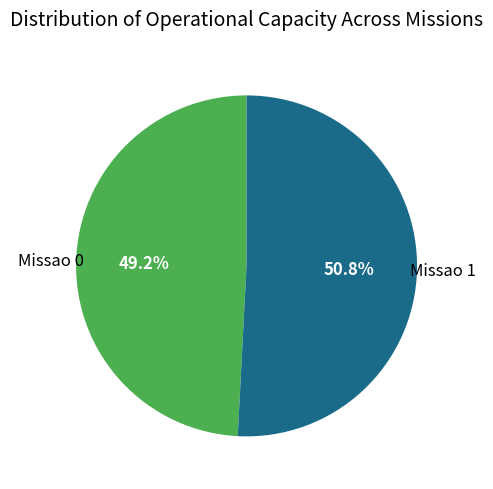

True or false: Missao 1 accounts for 44% of the total.

False